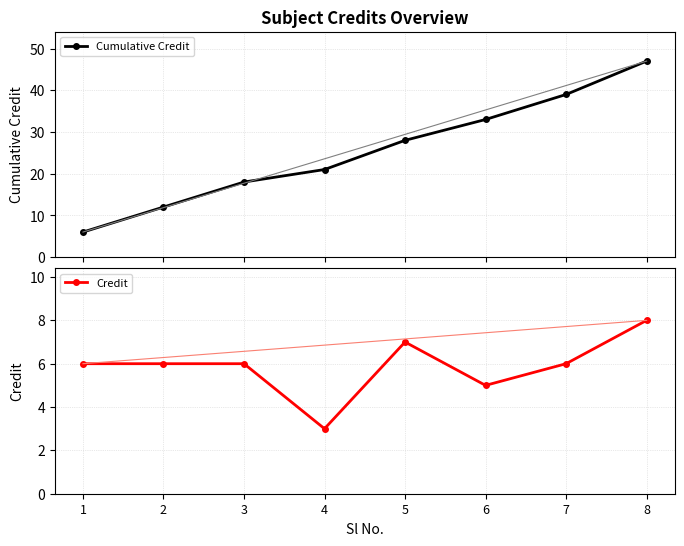

Reading left to right, list all the values displayed in this chart.

Cumulative Credit: 6	12	18	21	28	33	39	47
Credit: 6	6	6	3	7	5	6	8